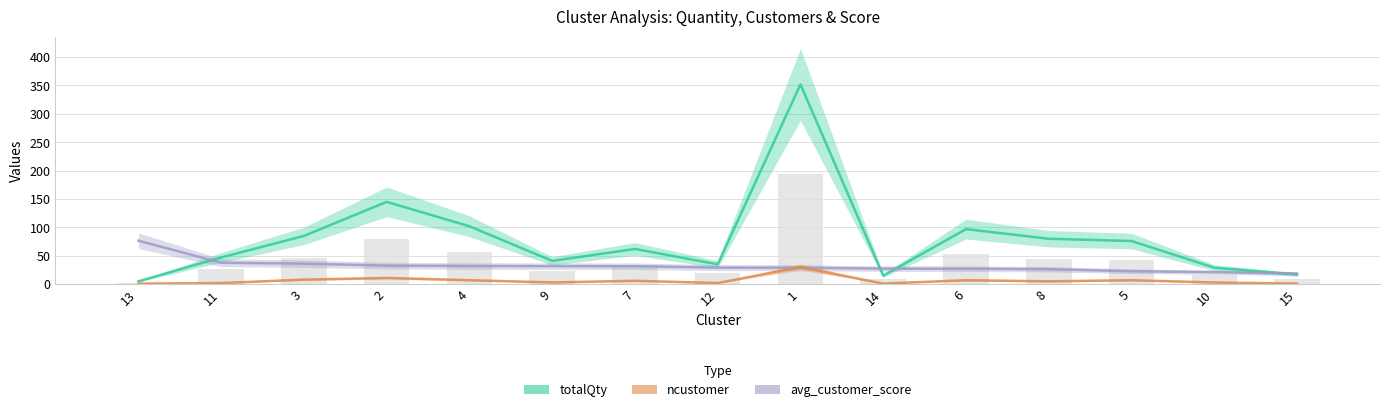

Read the ncustomer value at 11.

2.0